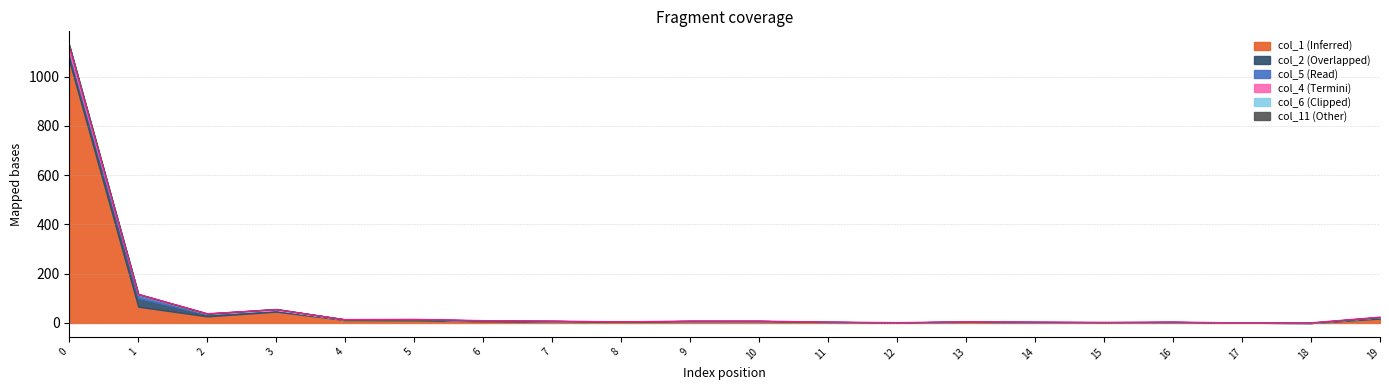

Where do col_4 and col_11 first cross each other?

2 and 3